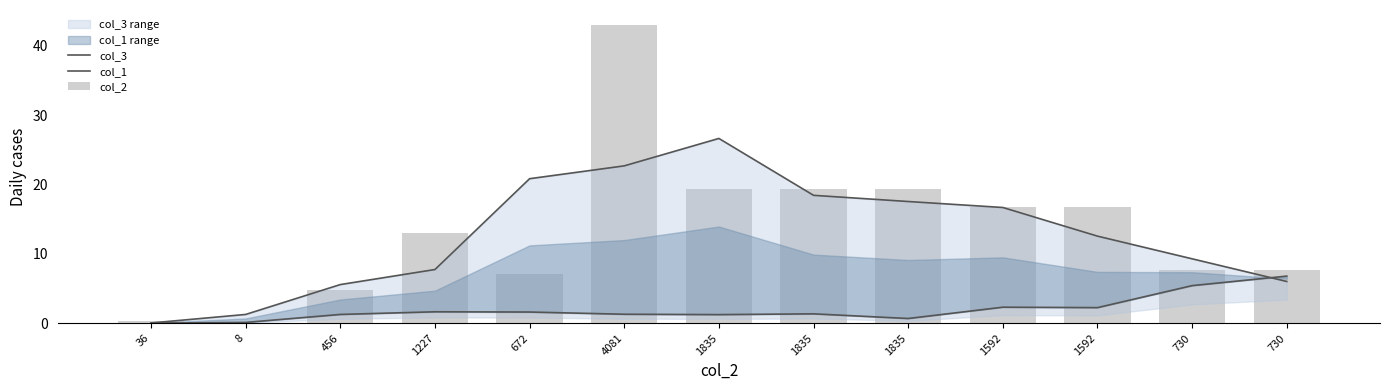

How many values in the col_1 series exceed 1?

10